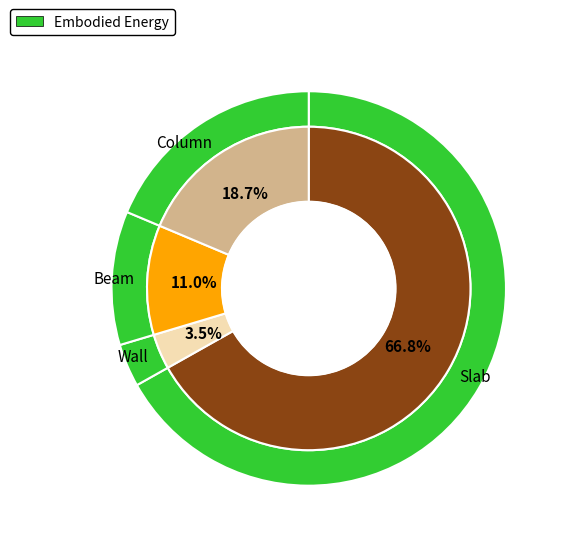

What percentage is the Wall slice, to the nearest percent?

4%